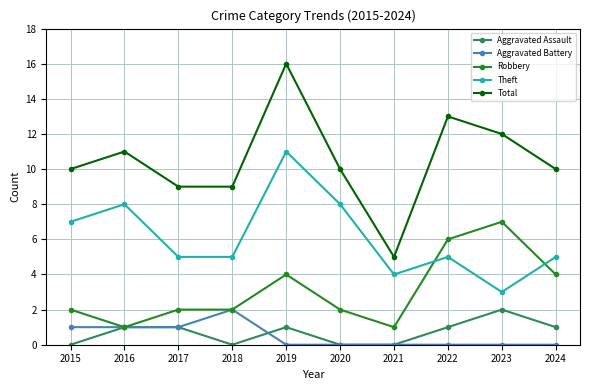

What is the greatest value displayed?

16